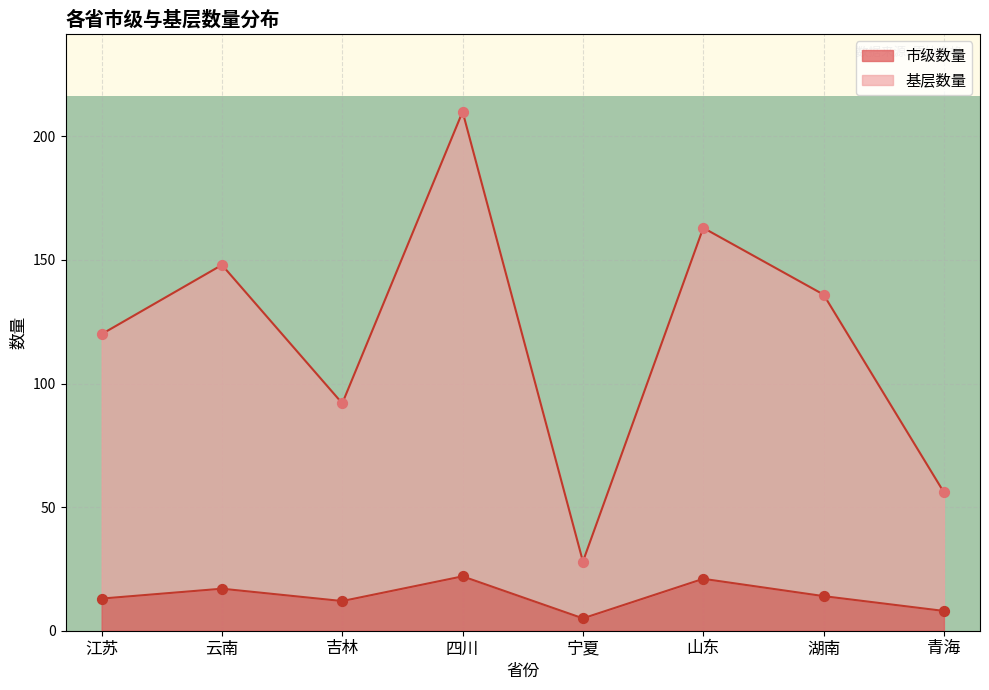

What are all the series names shown in the legend?

市级数量, 基层数量